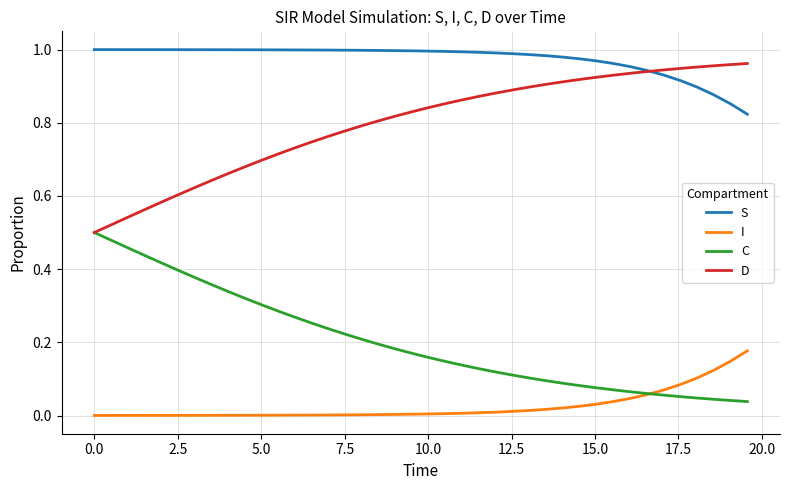

True or false: D and I cross at least once.

False